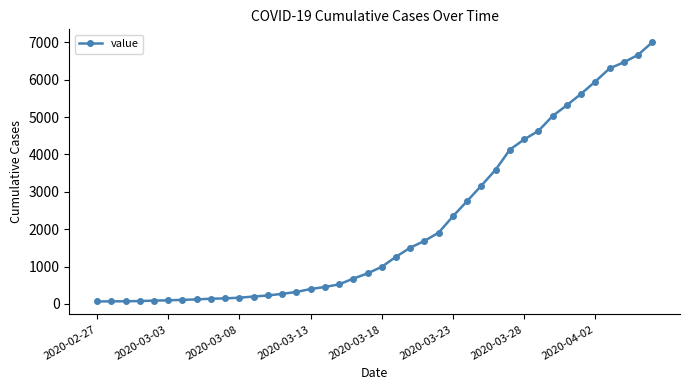

What is the sum of all values?

85719